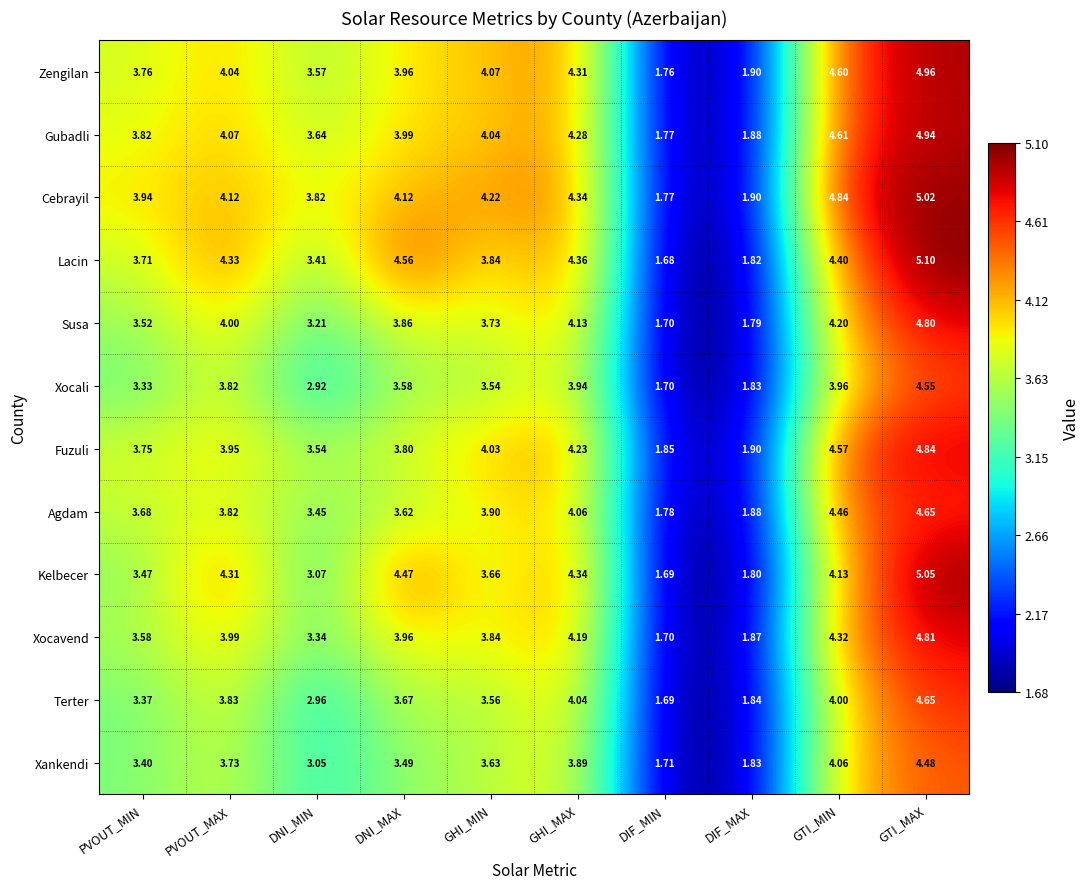

Rank the categories by Terter value from lowest to highest.

DIF_MIN, DIF_MAX, DNI_MIN, PVOUT_MIN, GHI_MIN, DNI_MAX, PVOUT_MAX, GTI_MIN, GHI_MAX, GTI_MAX